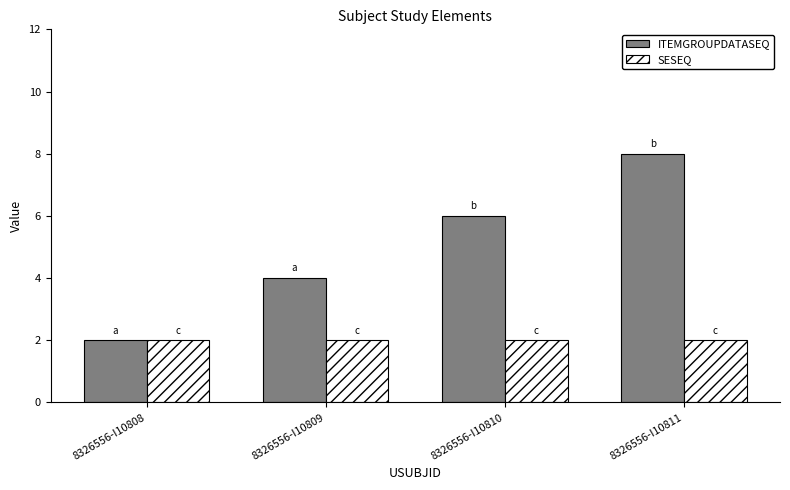

How many bars are there in total?

8